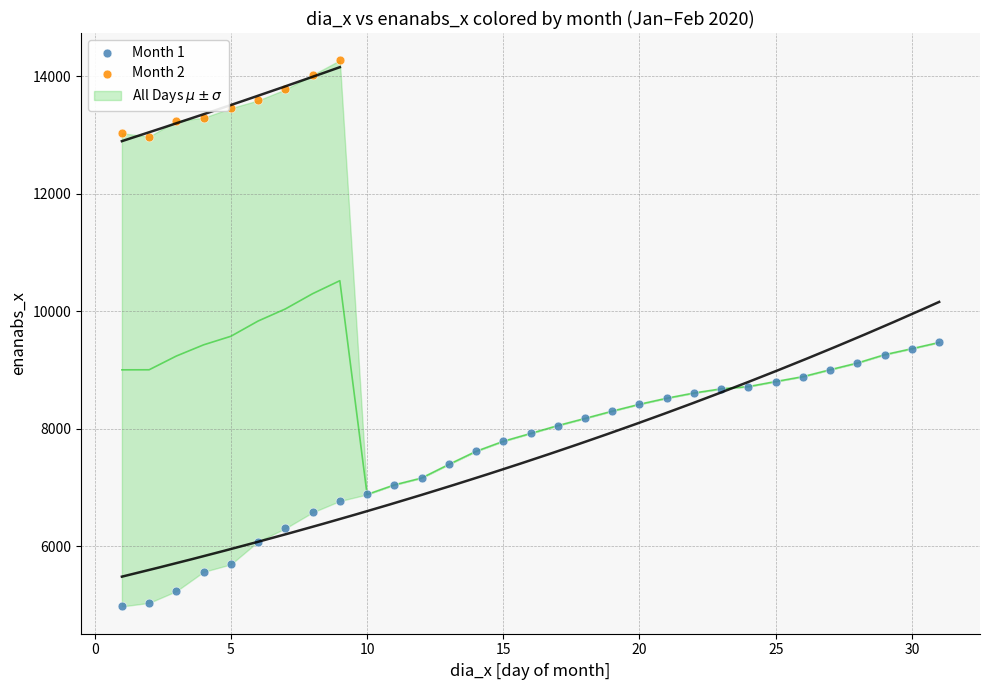

Which series contains the highest Y value?

Month 2